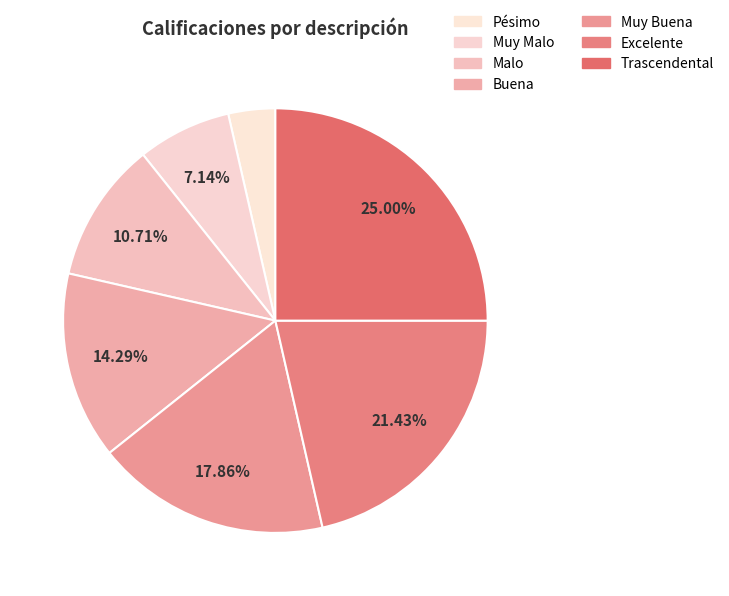

What is the change in value from Malo to Trascendental?

+4